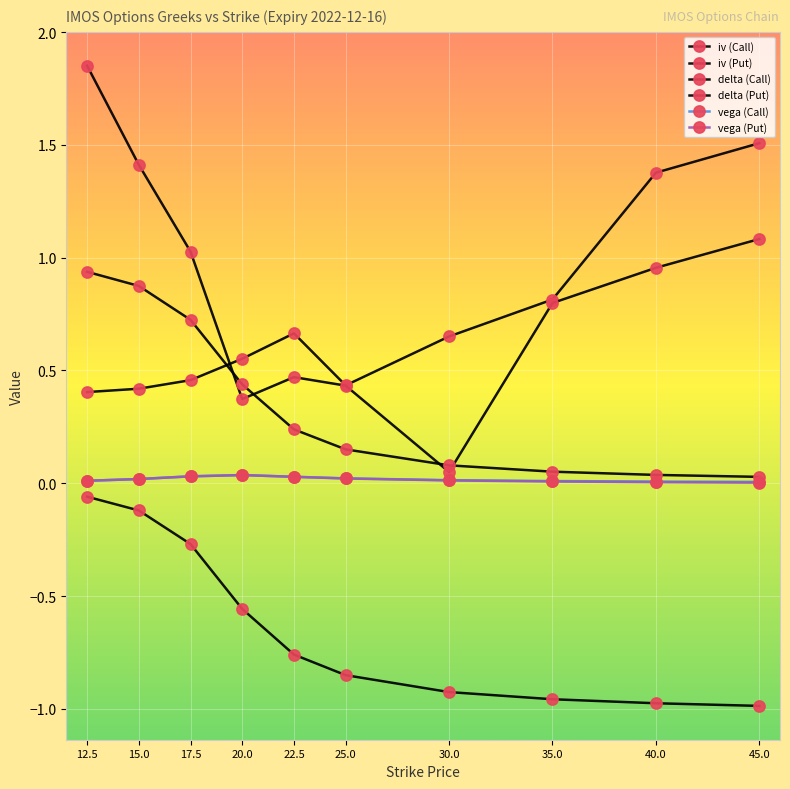

How many lines are shown in the chart?

6